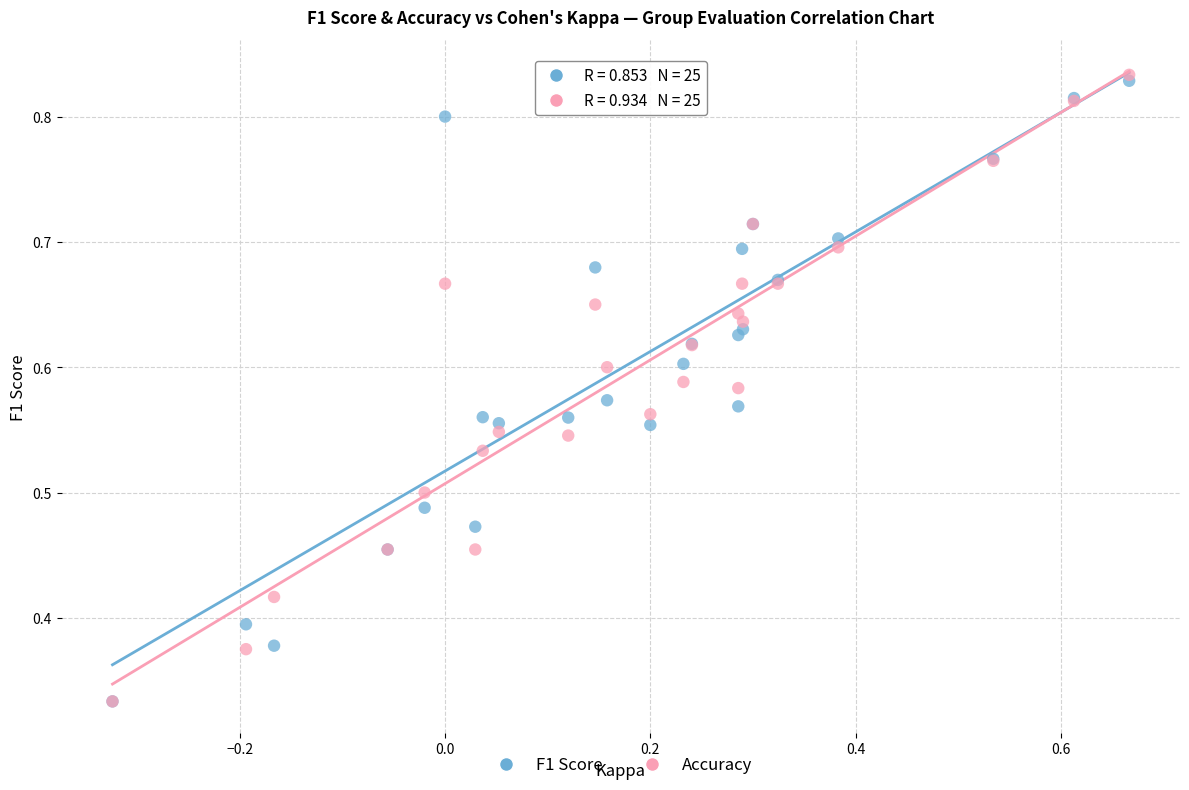

What are all the series names shown in the legend?

F1 Score, Accuracy